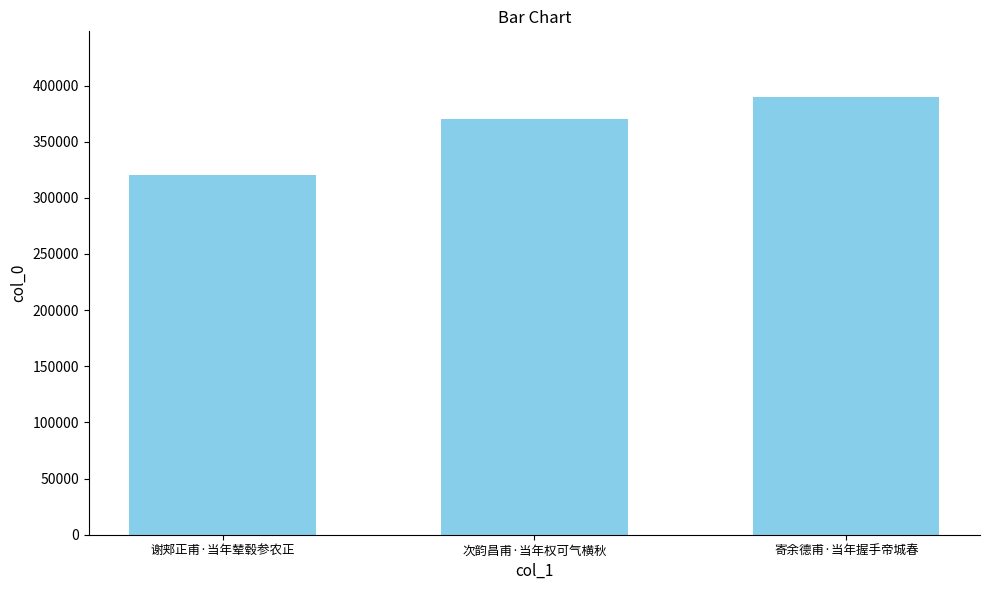

What is the ratio of the value at 寄余德甫·当年握手帝城春 to the value at 谢郏正甫·当年辇毂参农正?

1.2